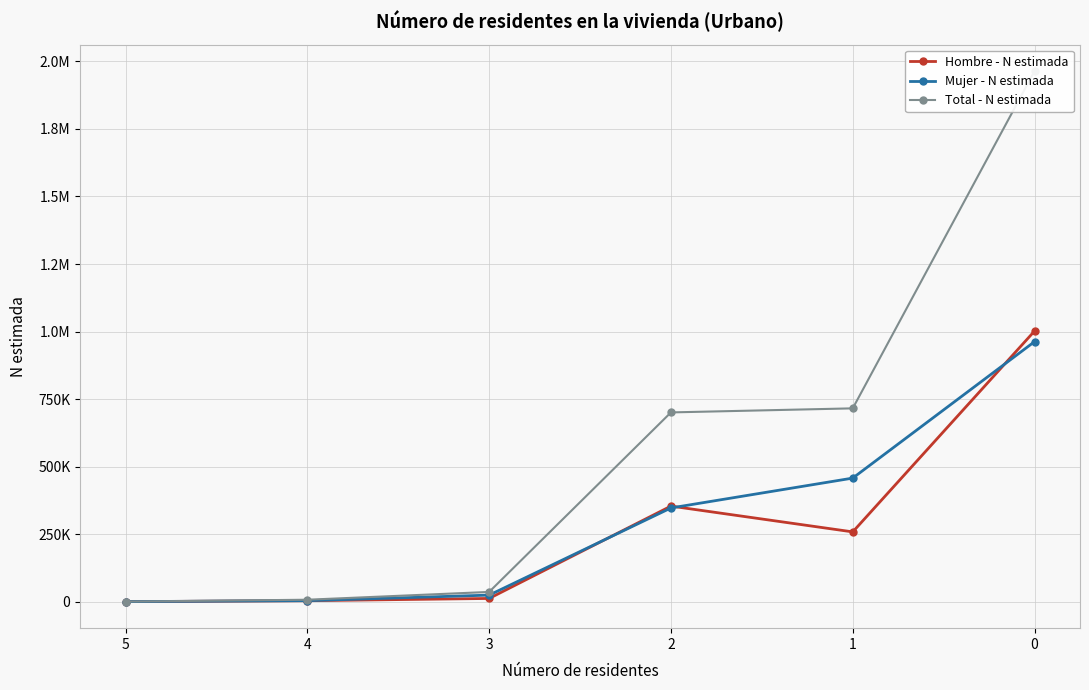

Is it true that Total - N estimada equals 722885 at 5?

False